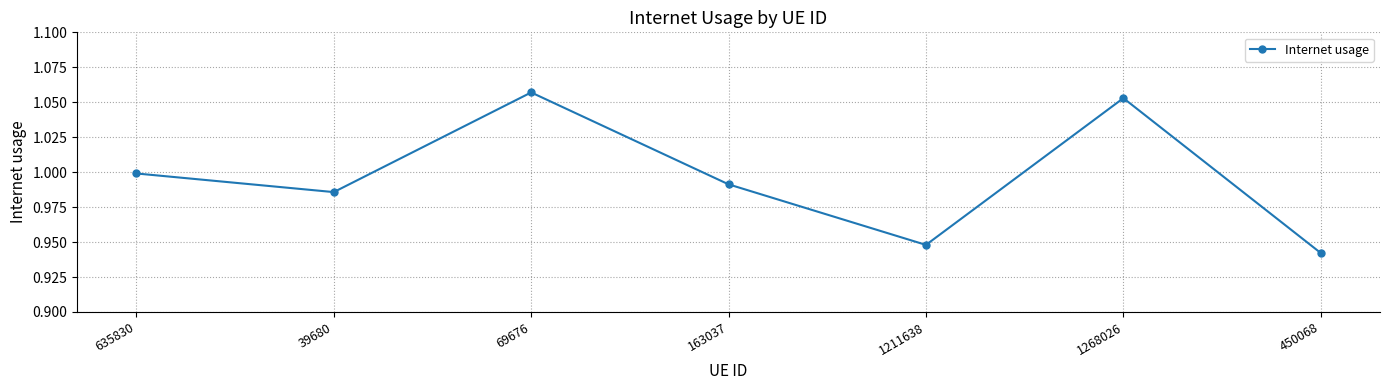

Which label corresponds to the smallest value in the chart?

450068